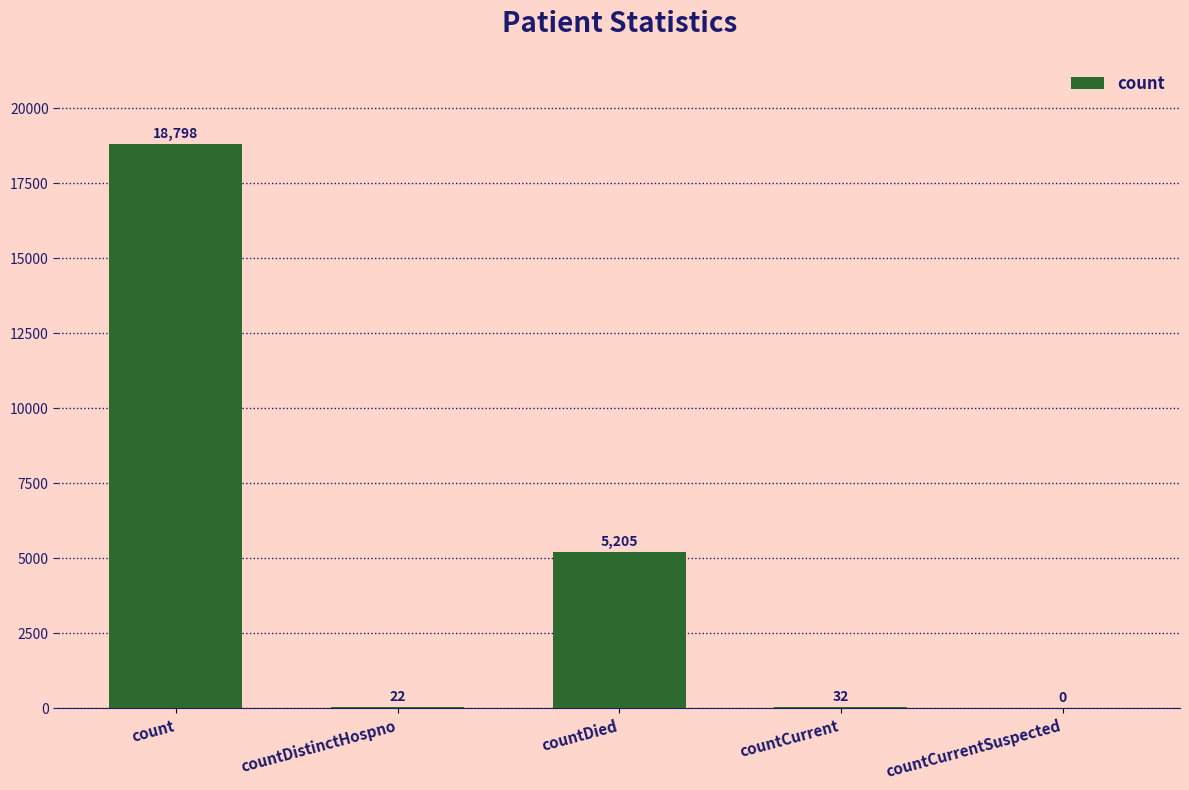

At which label is the value closest to 9399?

countDied